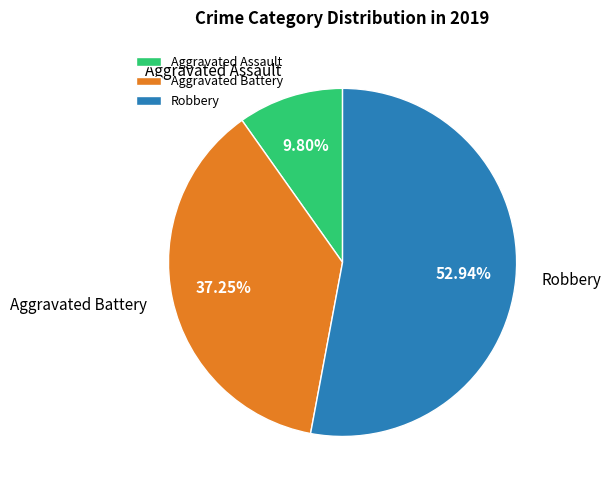

Which category accounts for the majority?

Robbery